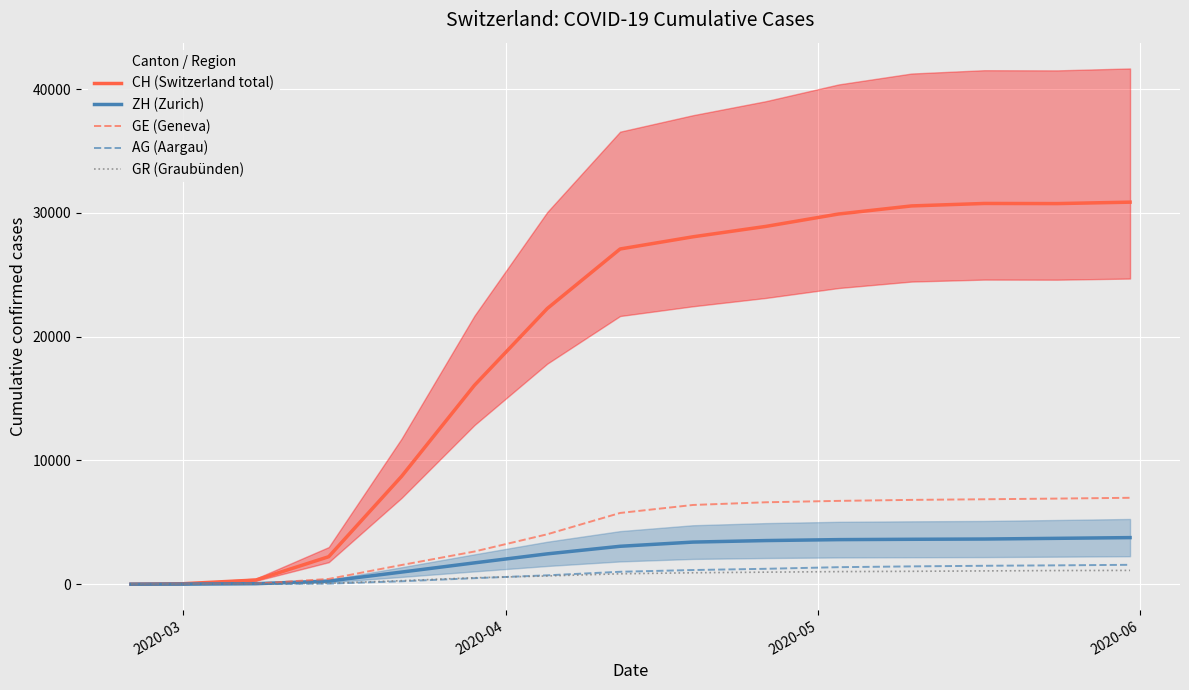

Rank the series by their maximum value, from lowest to highest.

GR (Graubünden), AG (Aargau), ZH (Zurich), GE (Geneva), CH (Switzerland total)